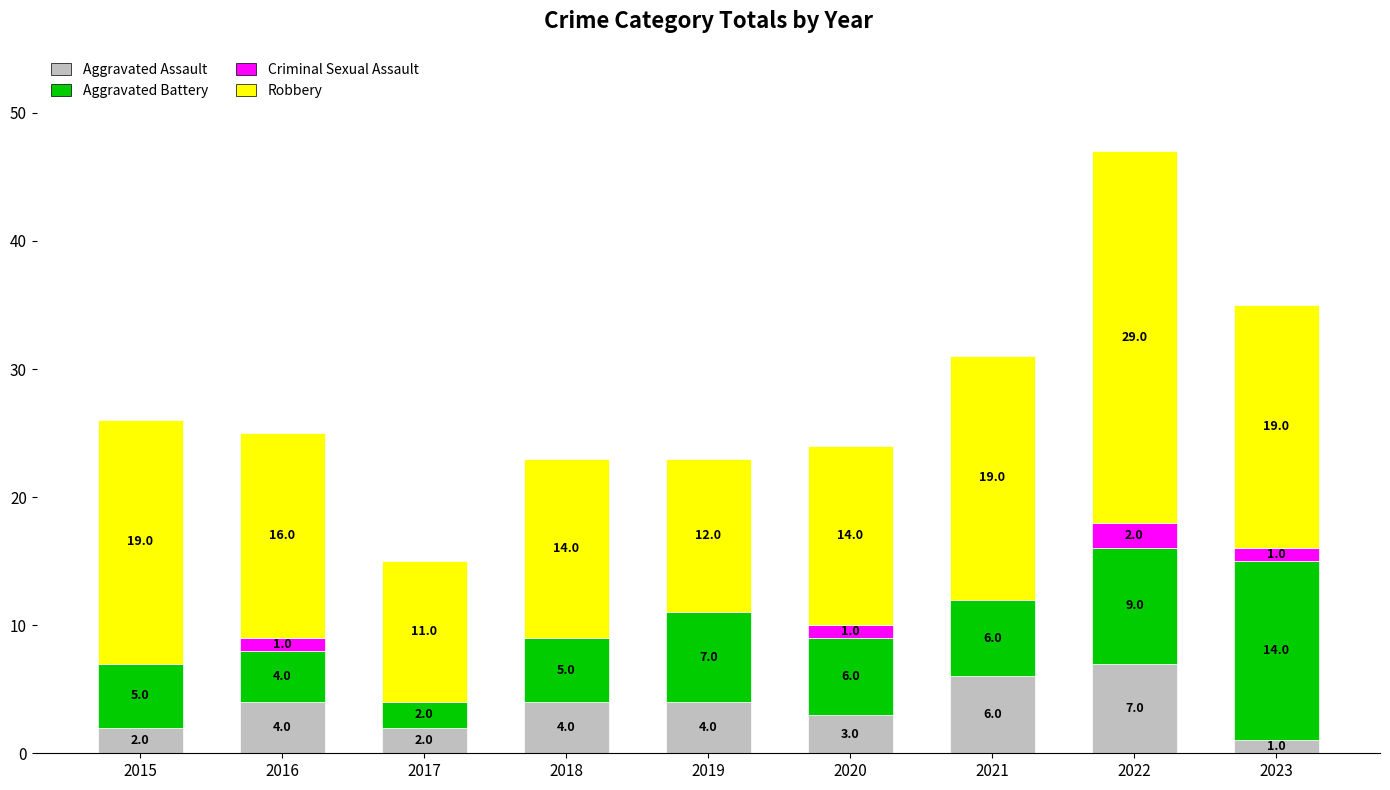

At which category is the sum across all series the highest?

2022